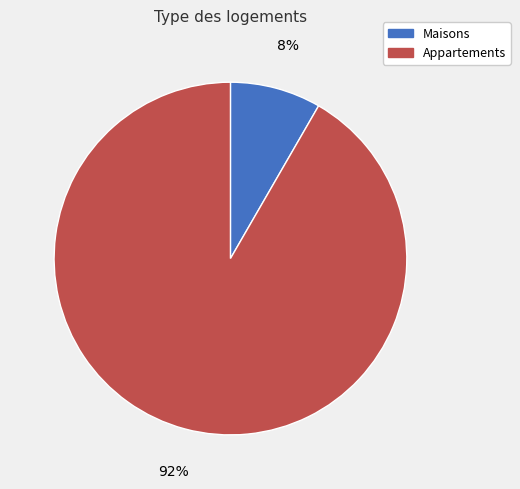

Combined, do Appartements and Maisons account for over 50%?

Yes